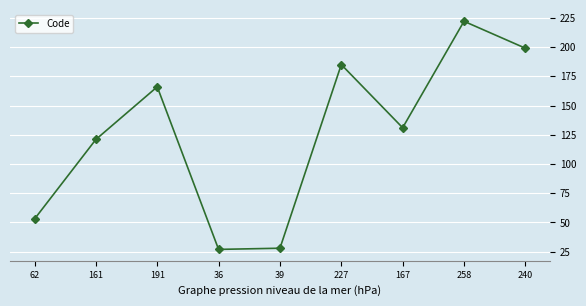

How many points are lower than both their immediate neighbors (excluding endpoints)?

2